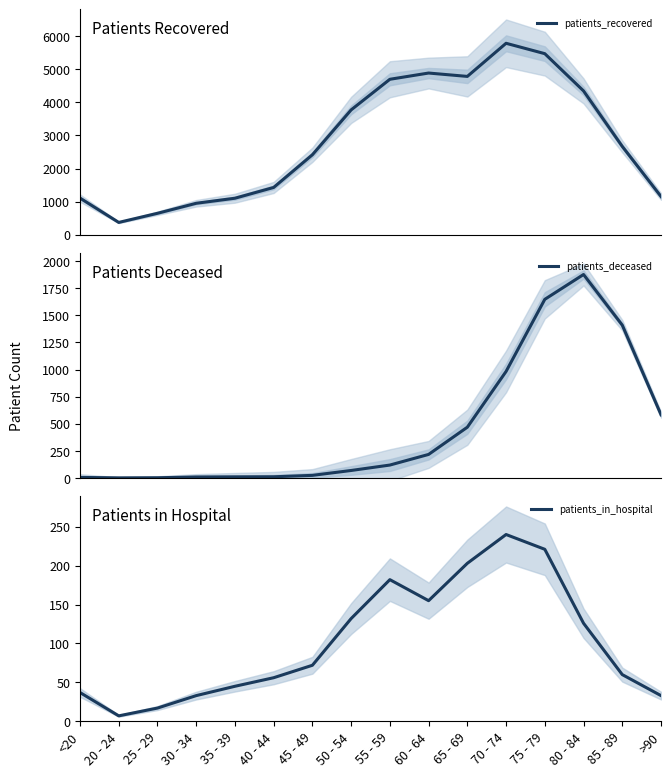

What is the difference between the second highest and minimum values in the patients_in_hospital series?

214